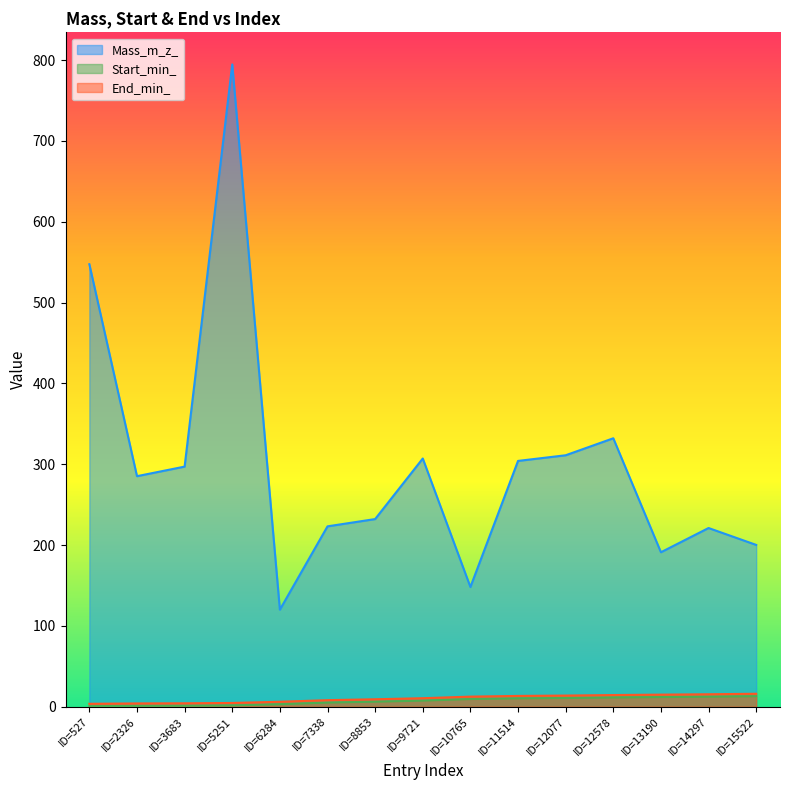

True or false: Mass_m_z_ and Start_min_ intersect in this chart.

False